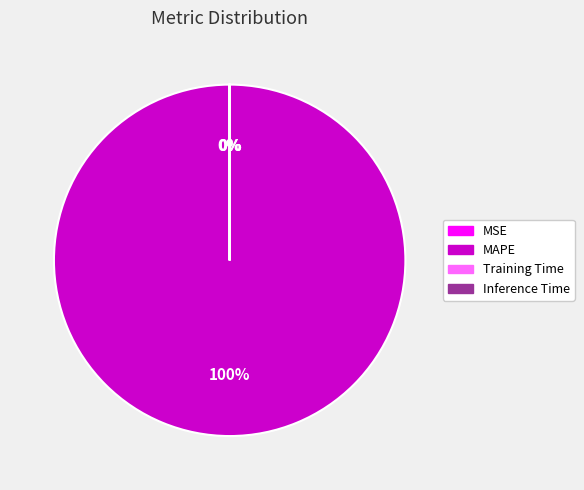

To the nearest percent, what is the difference between the largest and smallest slice percentages?

100%